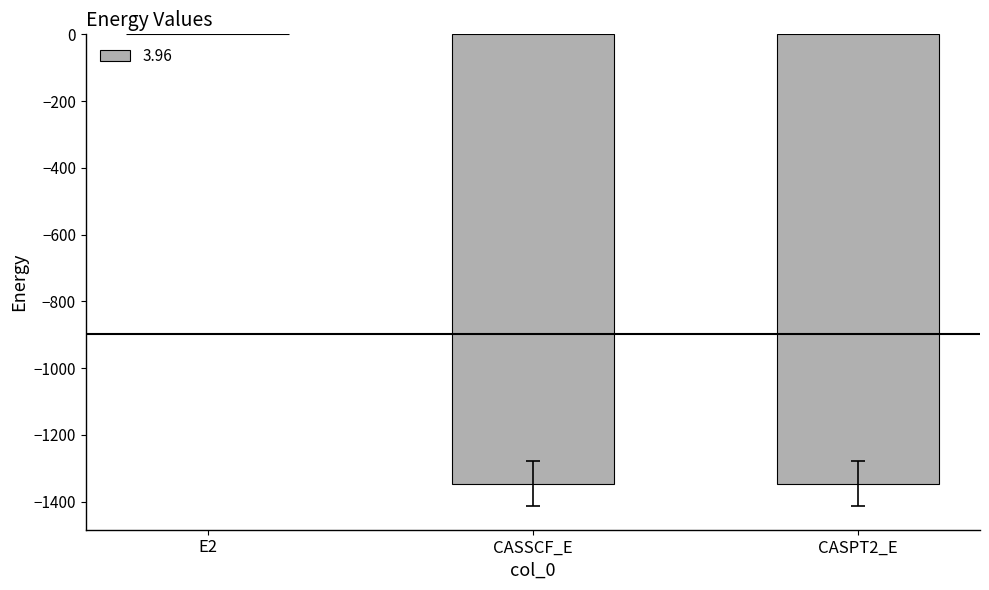

The chart shows a value of -0.4 at E2. True or false?

True